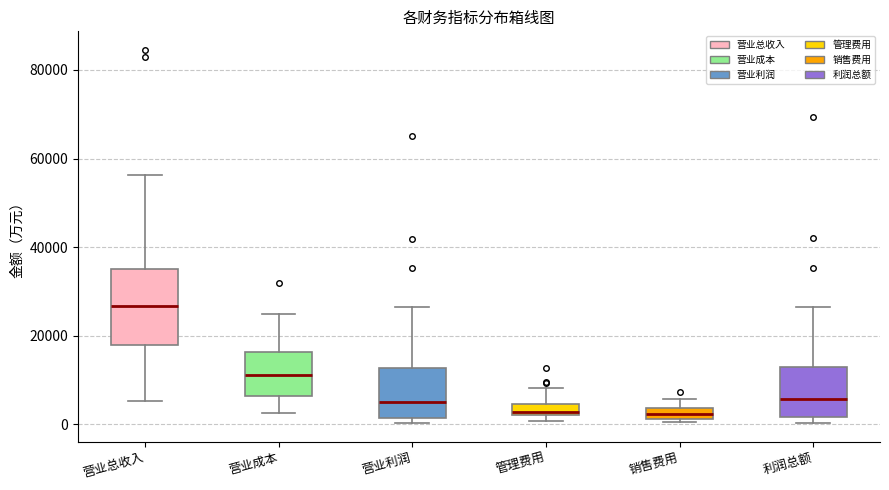

Comparing the boxes themselves (not the whiskers), which one is the tallest?

营业总收入